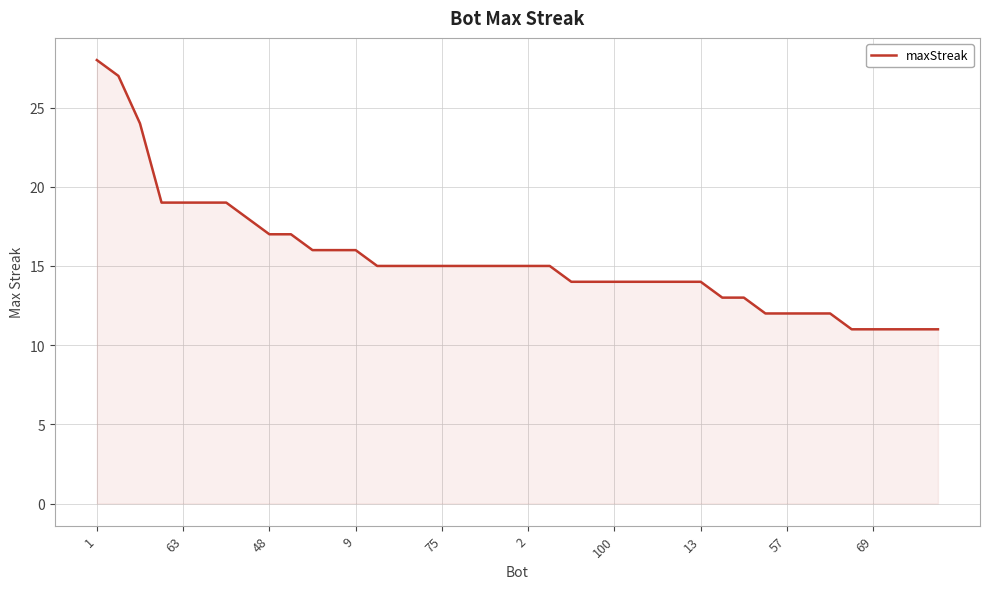

What is the smallest value displayed?

11